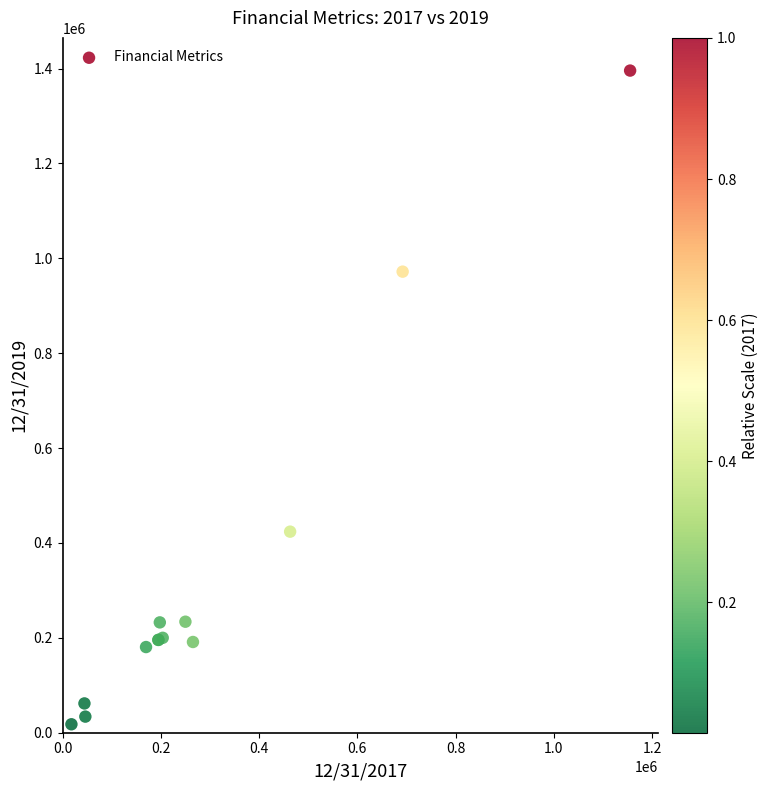

What Y value in the scatter plot is closest to 706724?

971836